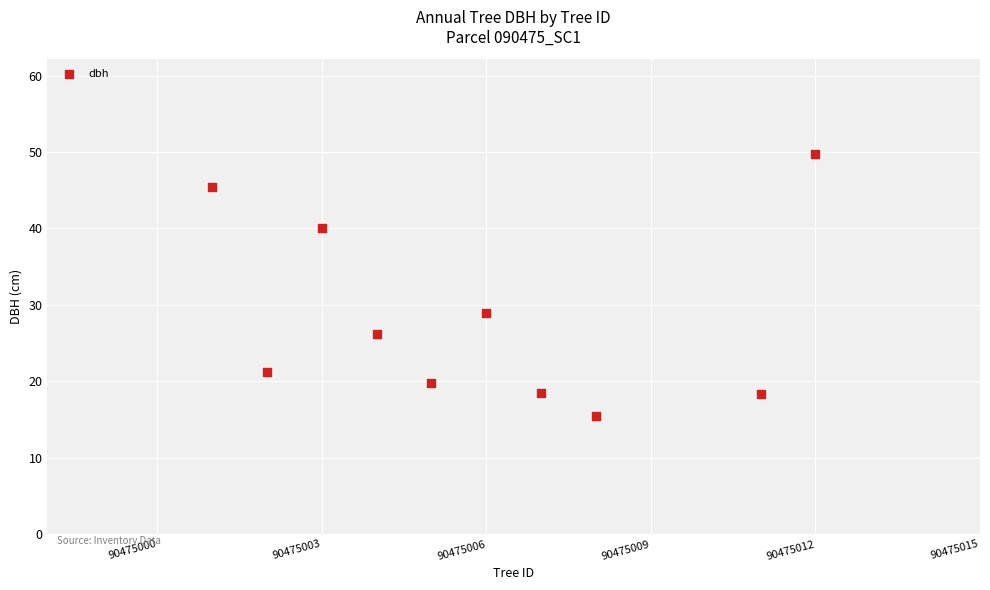

What is the range of X values (max minus min)?

11.0